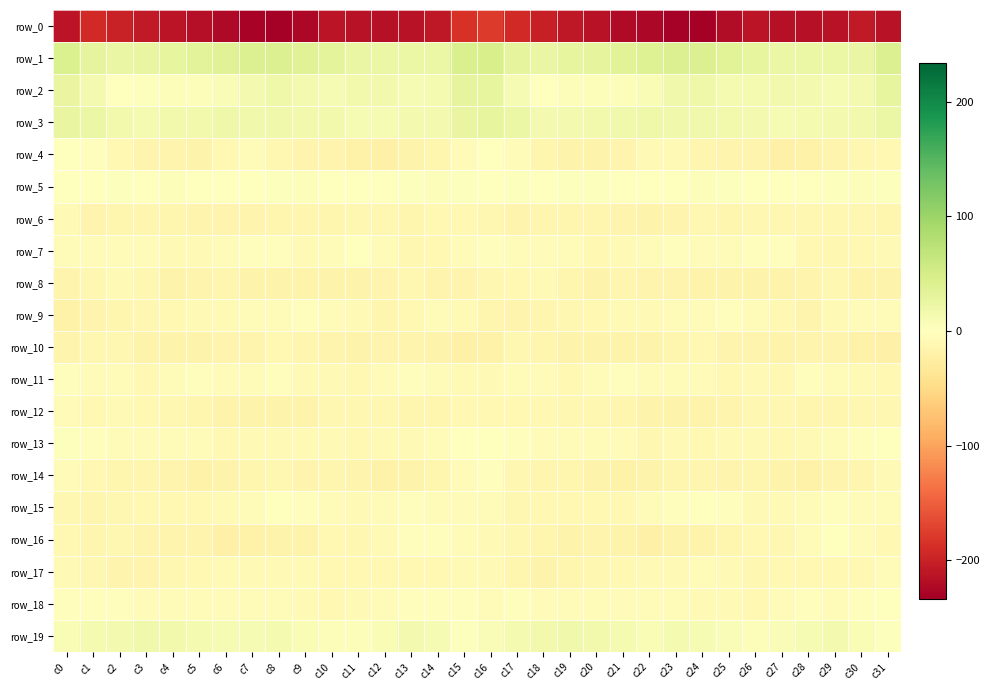

Rank the series at c28 from highest to lowest value.

row_1, row_2, row_3, row_19, row_5, row_11, row_18, row_15, row_16, row_13, row_7, row_17, row_6, row_12, row_8, row_9, row_10, row_4, row_14, row_0